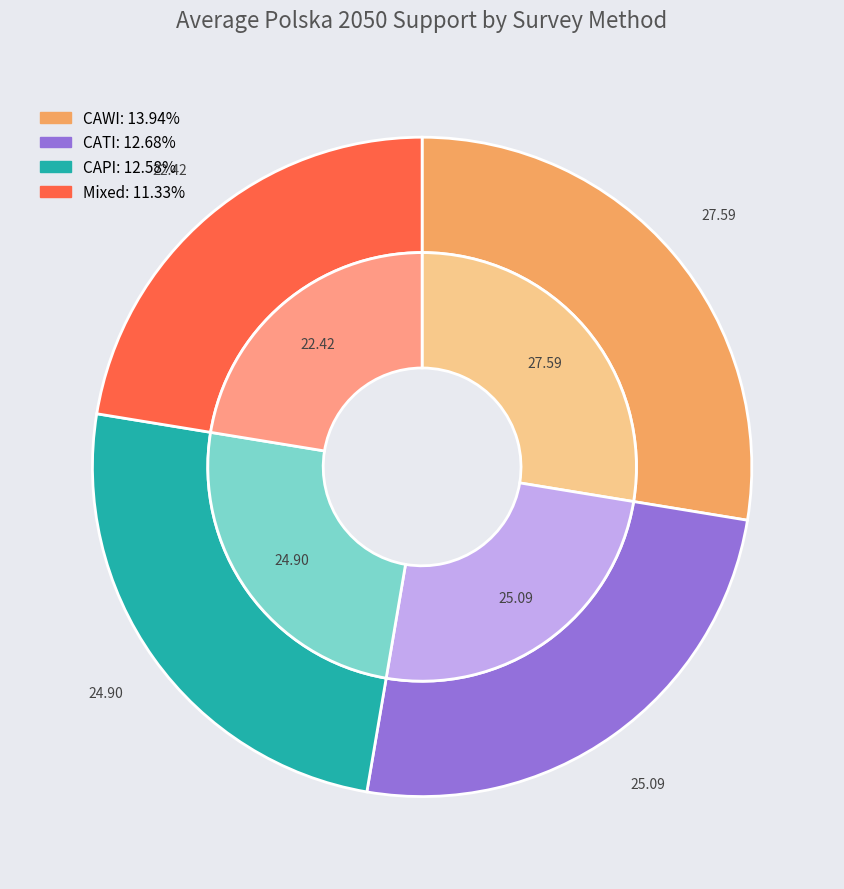

True or false: CAWI accounts for 50% of the total.

False